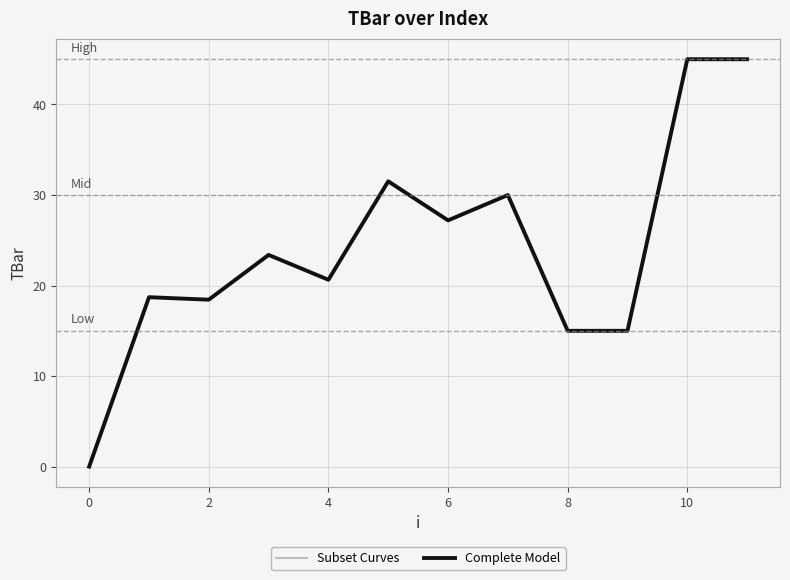

What is the sum of all Subset Curves values?

289.9